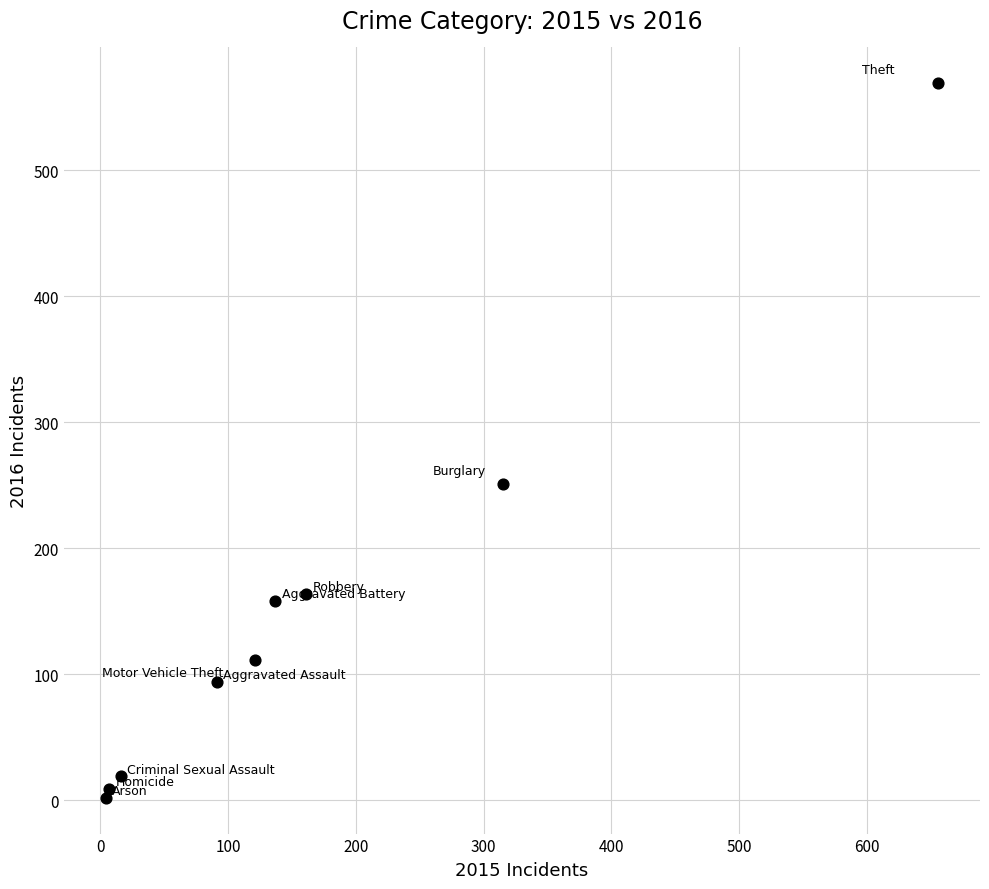

What Y value in the scatter plot is closest to 285?

251